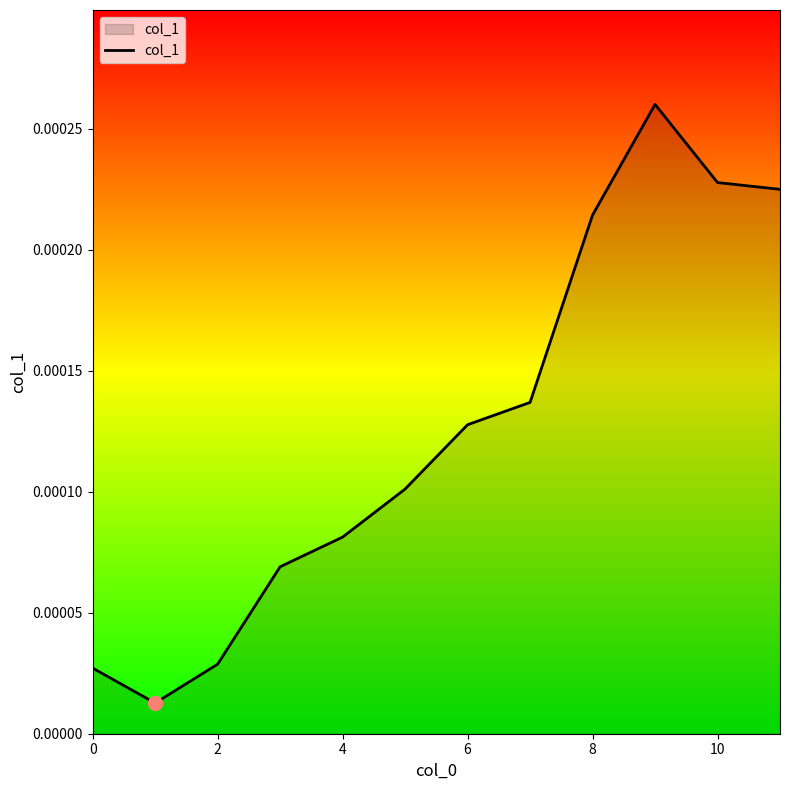

Is this an area chart (filled region under the line)?

Yes